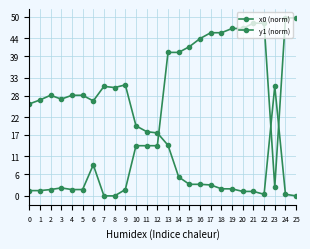

How many lines are shown in the chart?

2